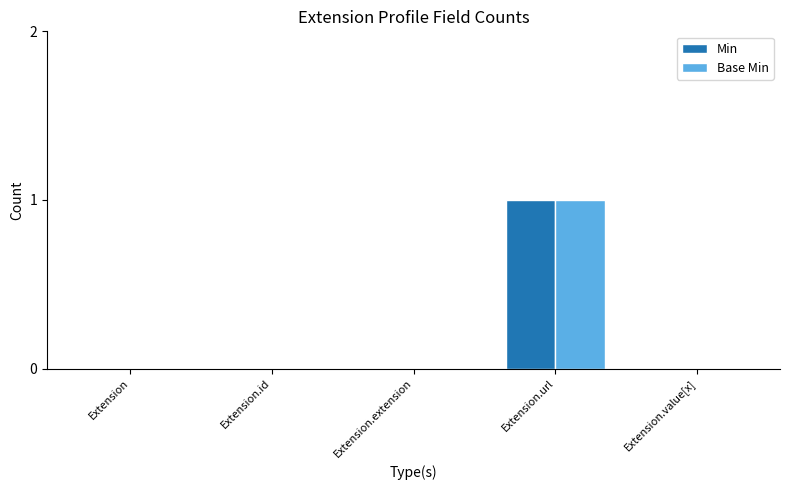

Is the value of Min at Extension.url greater than the value of Base Min at Extension.id?

Yes